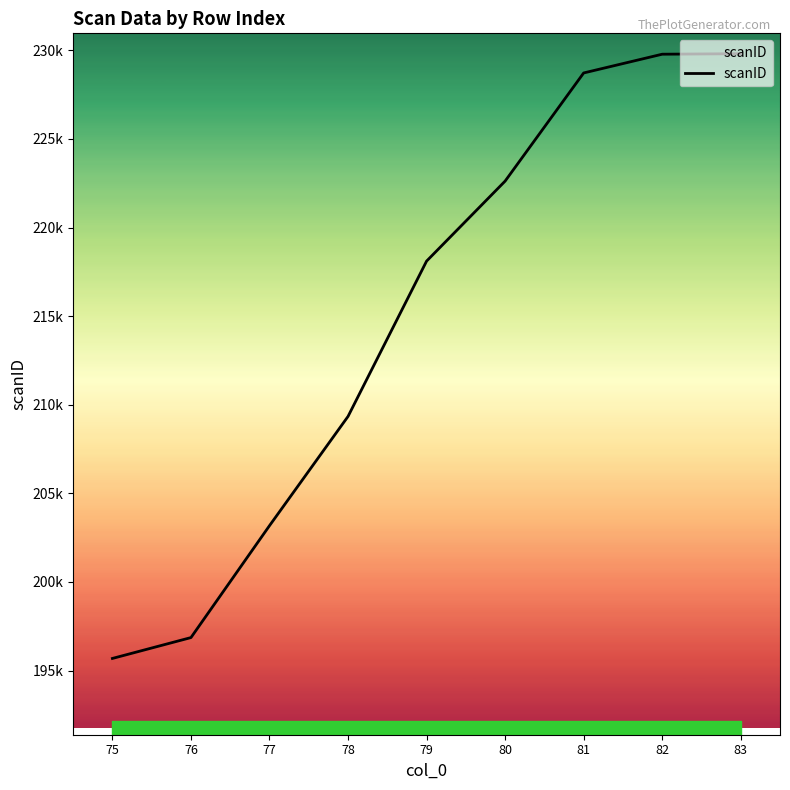

What is the minimum value shown in the chart?

195686